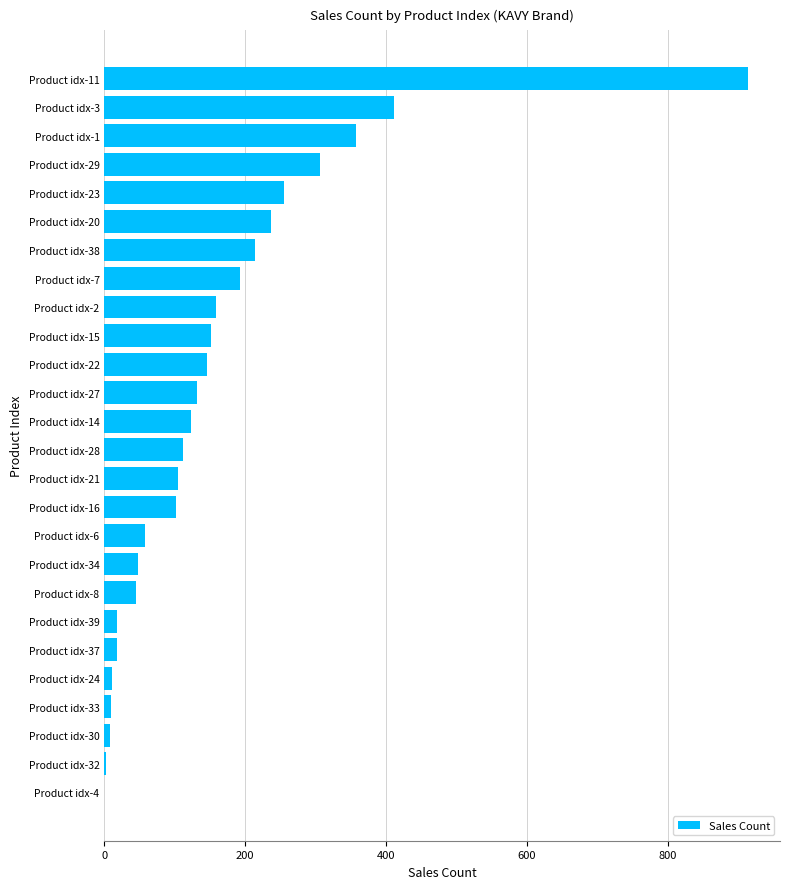

Where is the data nearest to the value 457?

Product idx-3